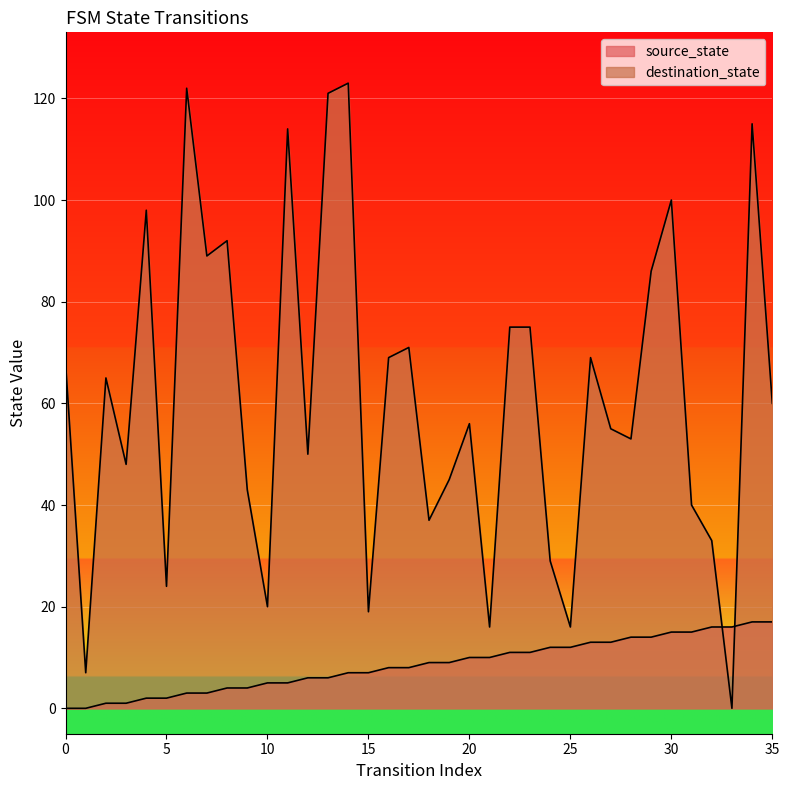

What is the difference between the destination_state values at 3 and 22?

27